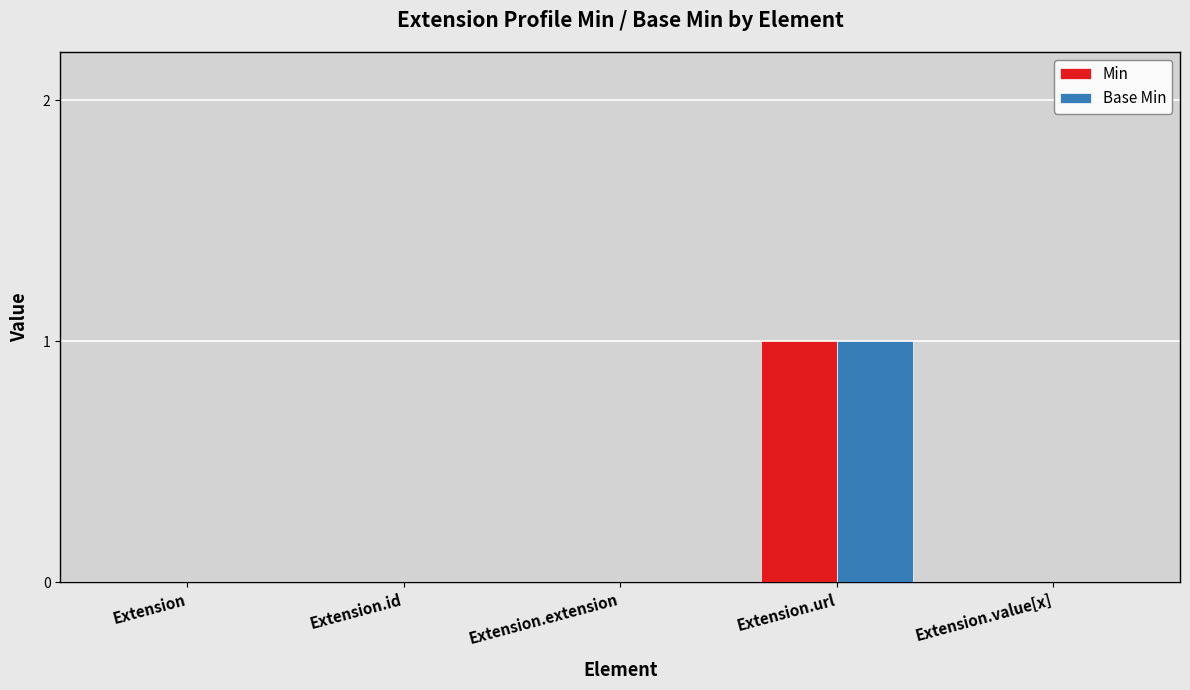

At which category is the sum across all series the highest?

Extension.url